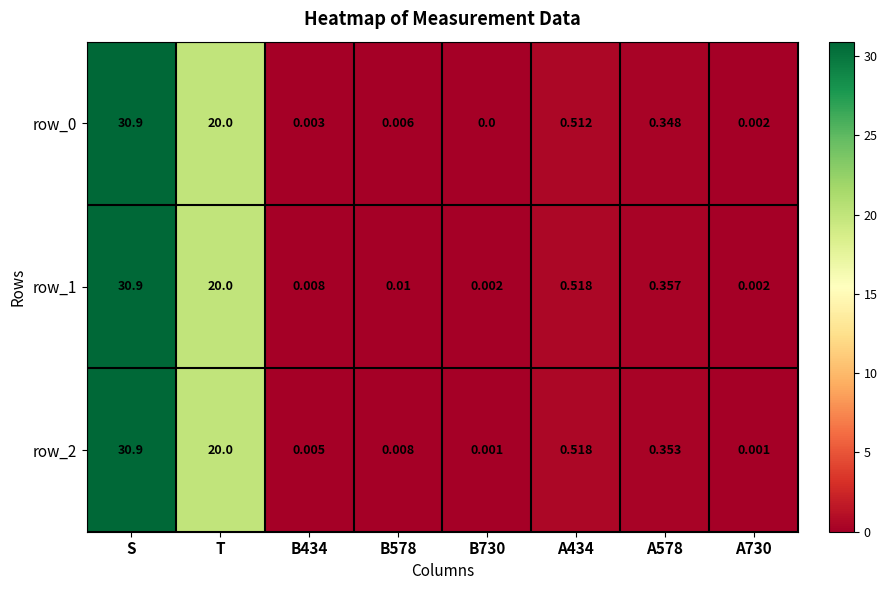

True or false: row_1 has a value of 0.0 at B730.

True